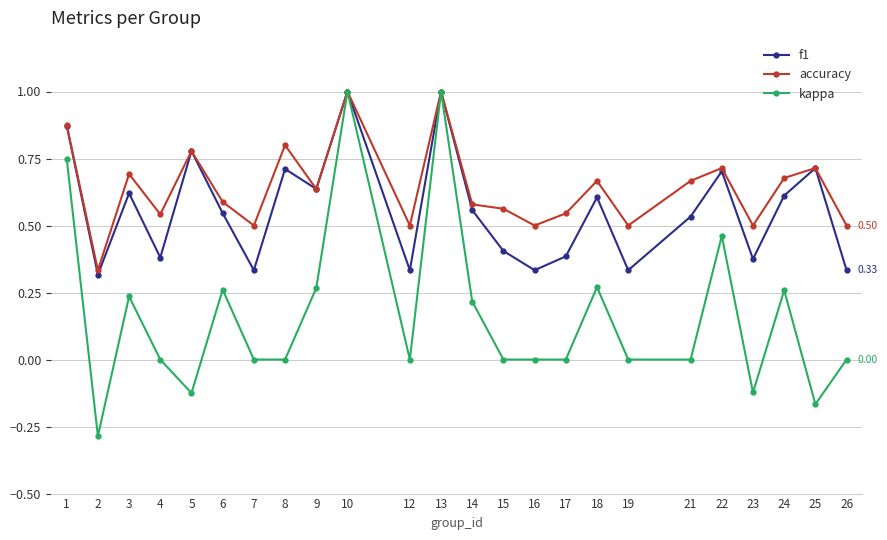

What is the maximum value for accuracy?

1.0